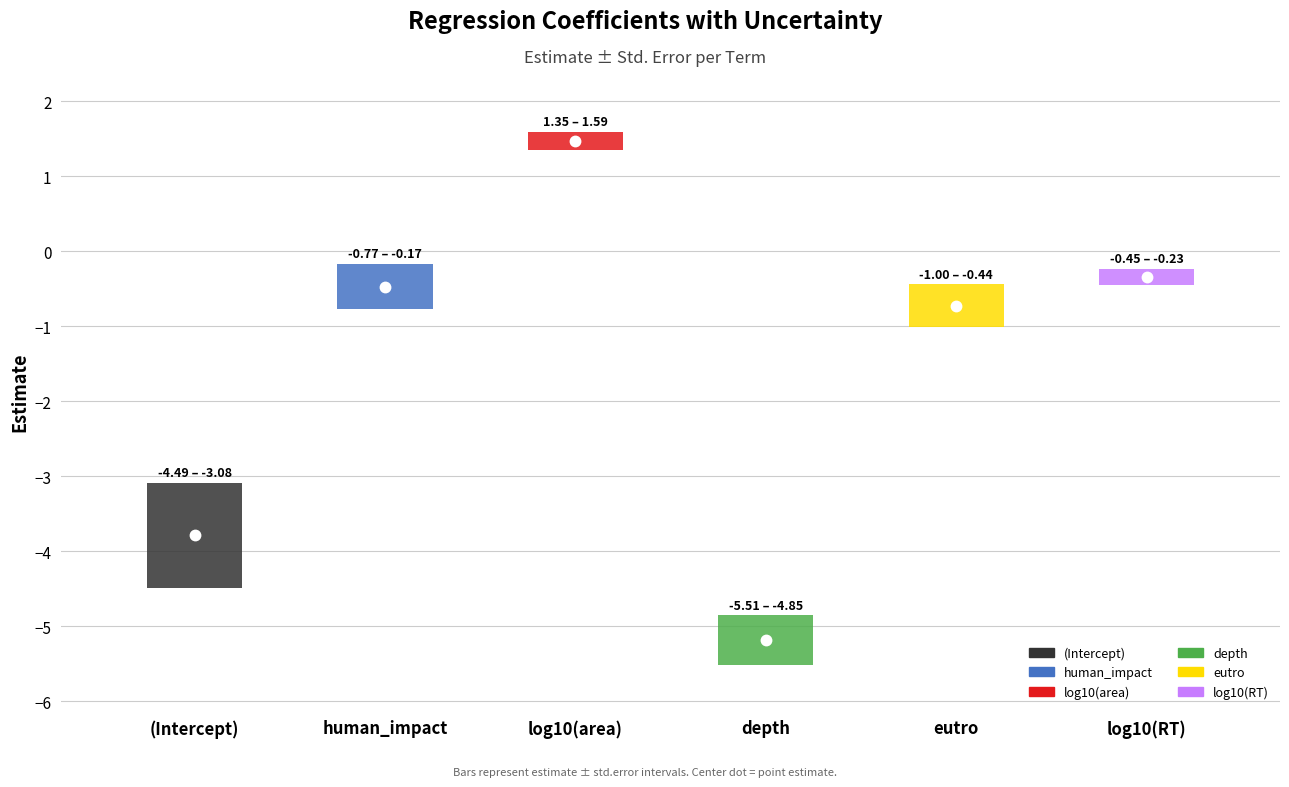

What is the lowest value of the std.error series?

0.1